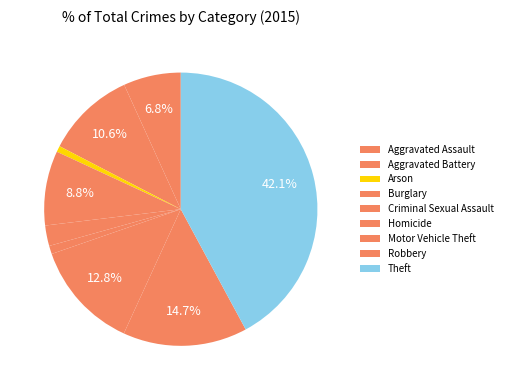

Which slice is the largest?

Theft